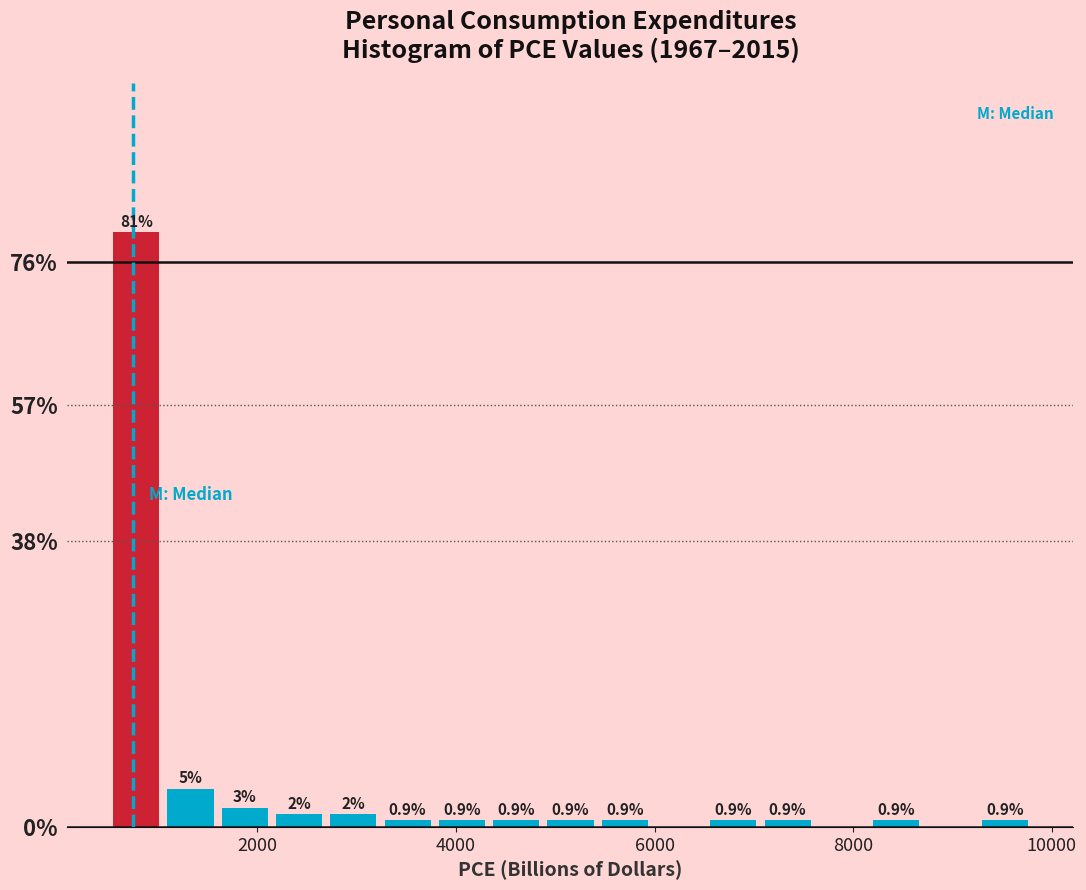

Around what value on the x-axis is the tallest bar? Give the approximate position of its centre, as read against the axis.

800